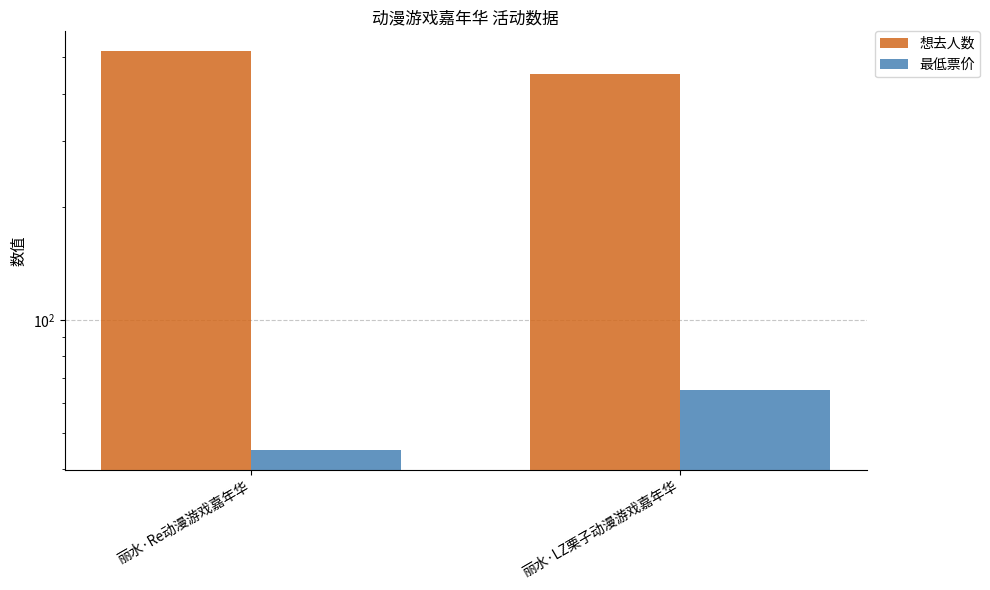

Does the chart contain stacked bars?

No